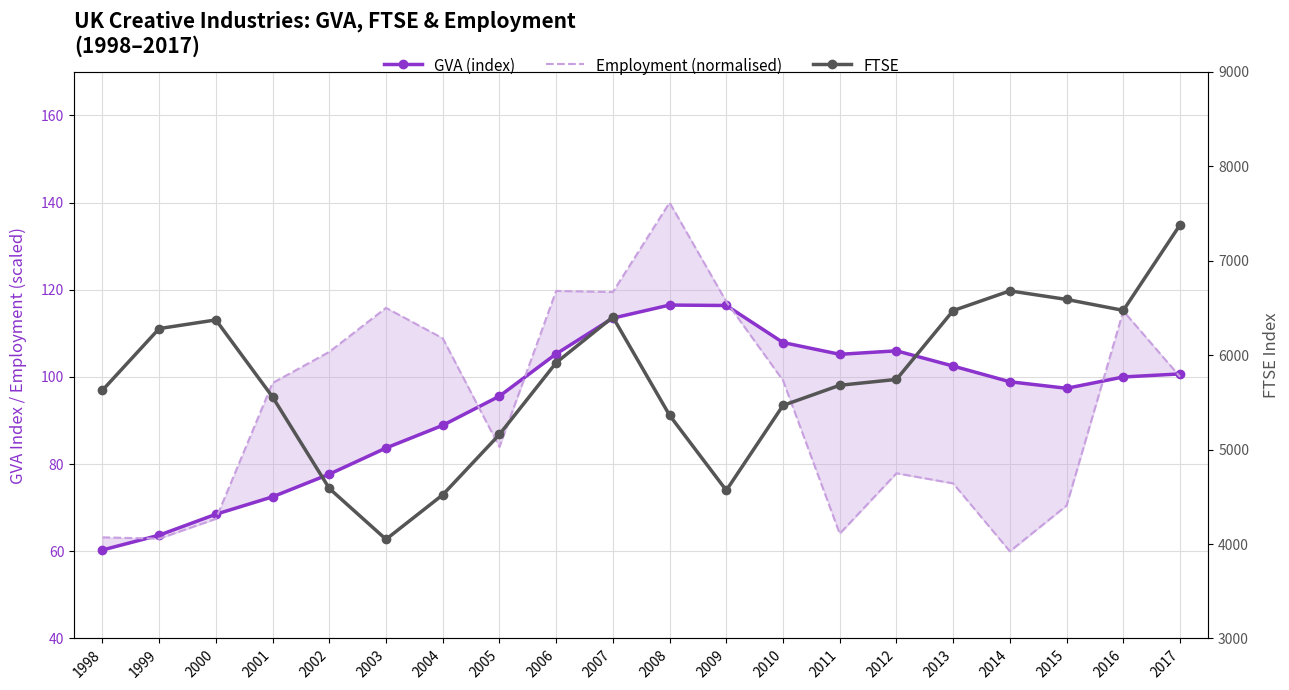

Where does the FTSE series first go above 5743?

1999